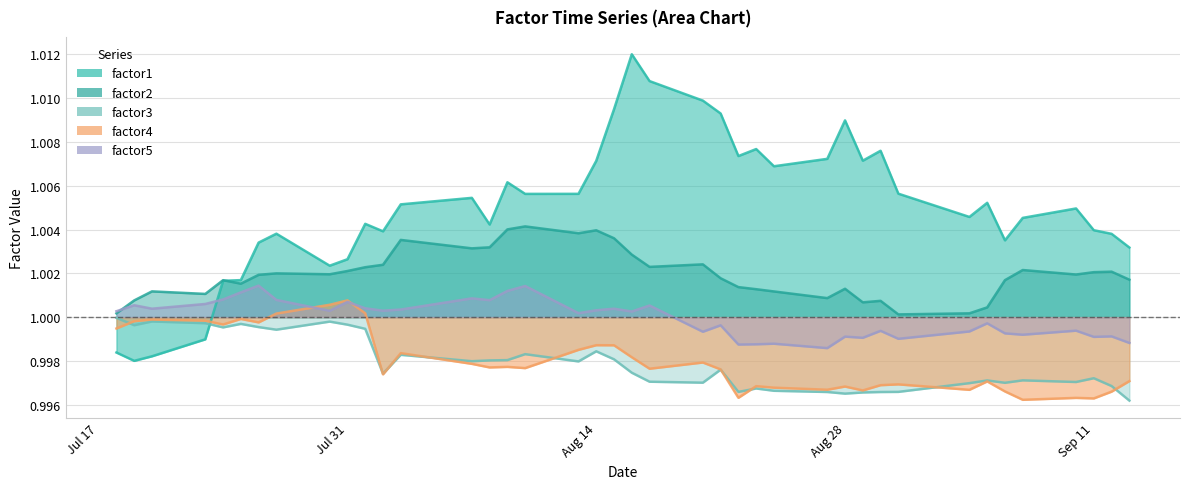

At which label does factor1 reach its minimum?

2007-07-19